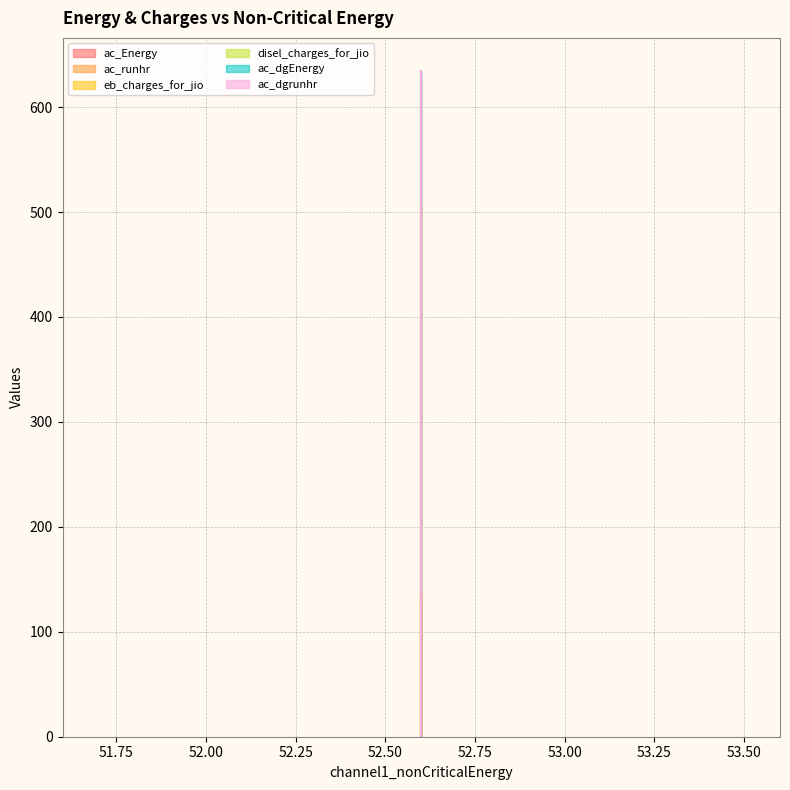

At which category does the chart reach its peak across all series?

52.60000000000059